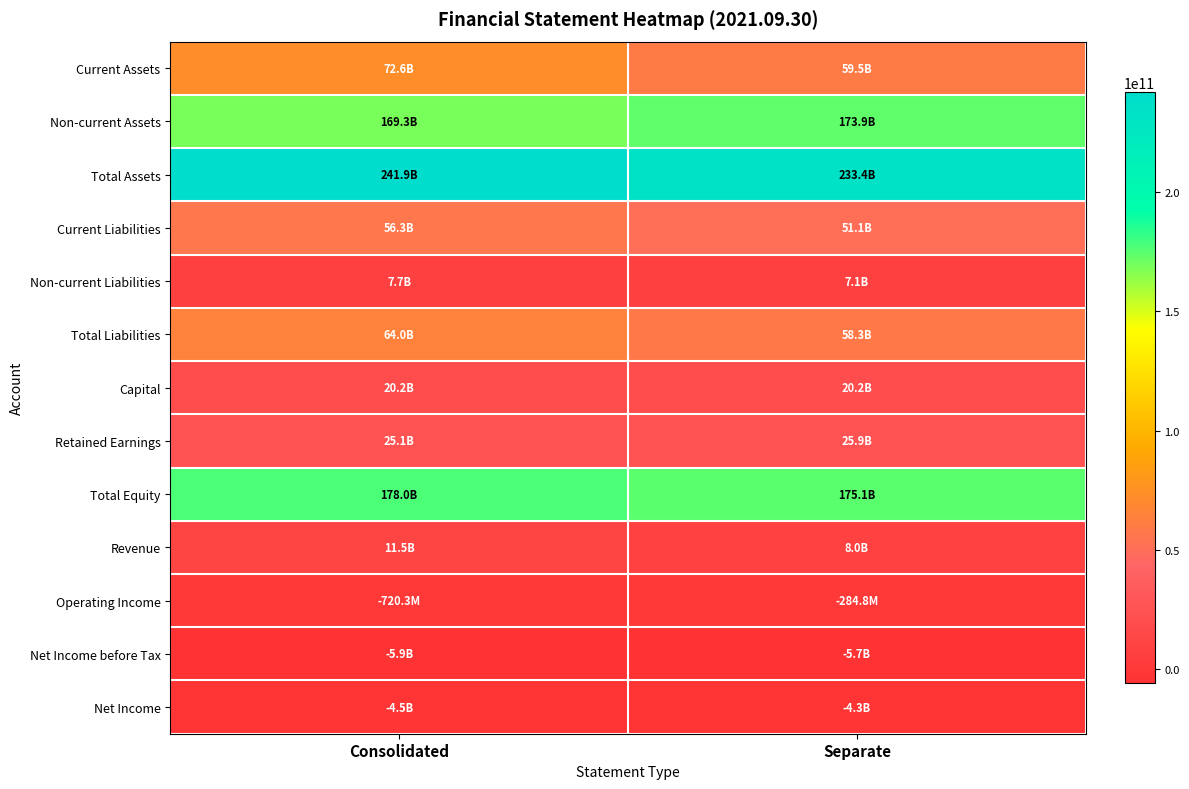

Reading left to right, list all the values displayed in this chart.

Current Assets: Consolidated=72624824882	Separate=59540769788
Non-current Assets: Consolidated=169321729446	Separate=173853922500
Total Assets: Consolidated=241946554328	Separate=233394692288
Current Liabilities: Consolidated=56277387257	Separate=51113744816
Non-current Liabilities: Consolidated=7690643146	Separate=7149928625
Total Liabilities: Consolidated=63968030403	Separate=58263673441
Capital: Consolidated=20171115500	Separate=20171115500
Retained Earnings: Consolidated=25089401375	Separate=25863276208
Total Equity: Consolidated=177978523925	Separate=175131018847
Revenue: Consolidated=11500921637	Separate=8038911287
Operating Income: Consolidated=-720270084	Separate=-284812497
Net Income before Tax: Consolidated=-5859591811	Separate=-5679706507
Net Income: Consolidated=-4528460351	Separate=-4348575047